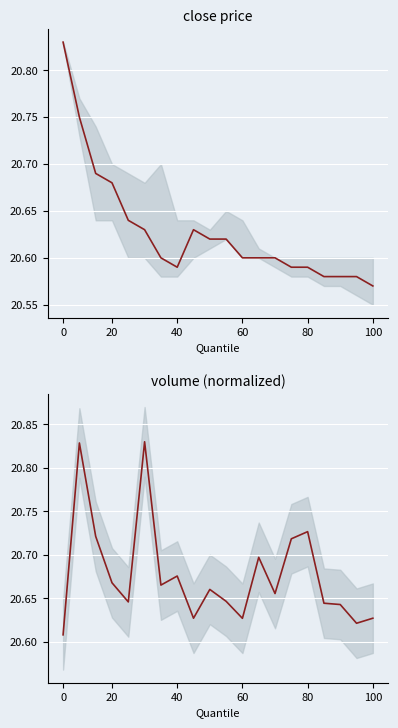

Which series has the largest total across all categories?

volume (norm)